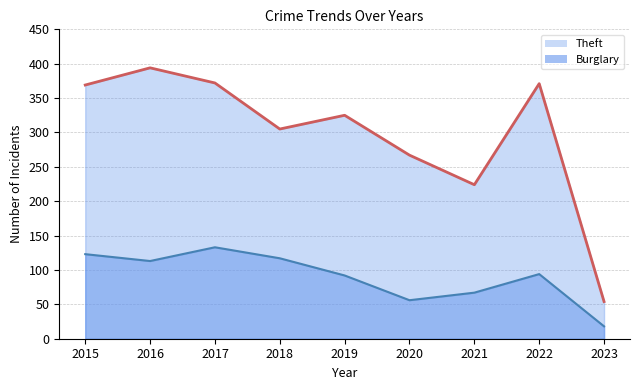

Which category has the highest value in the Theft series?

2016